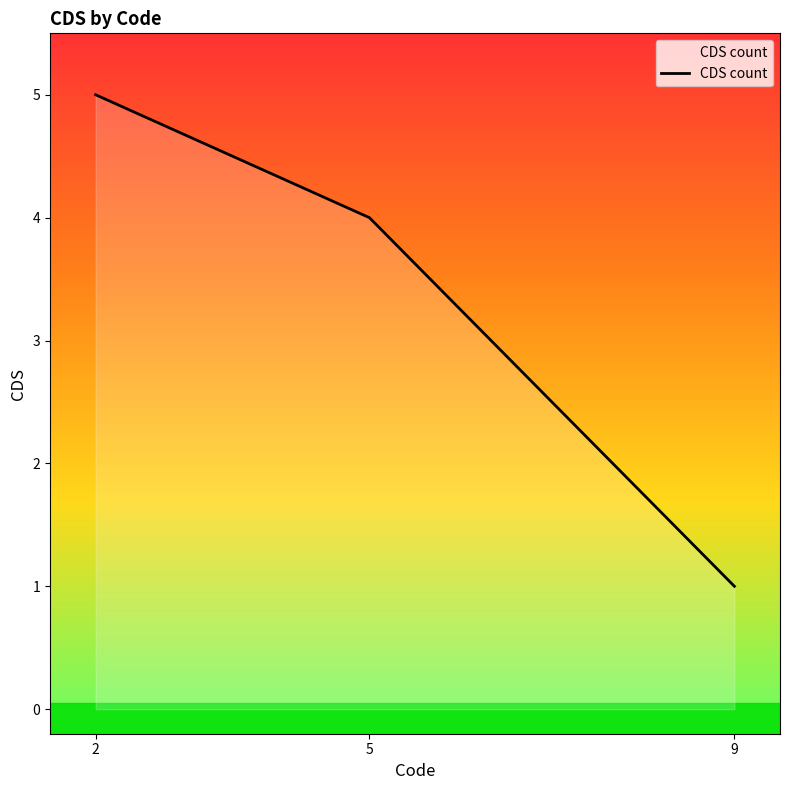

What value does the data have at 5?

4